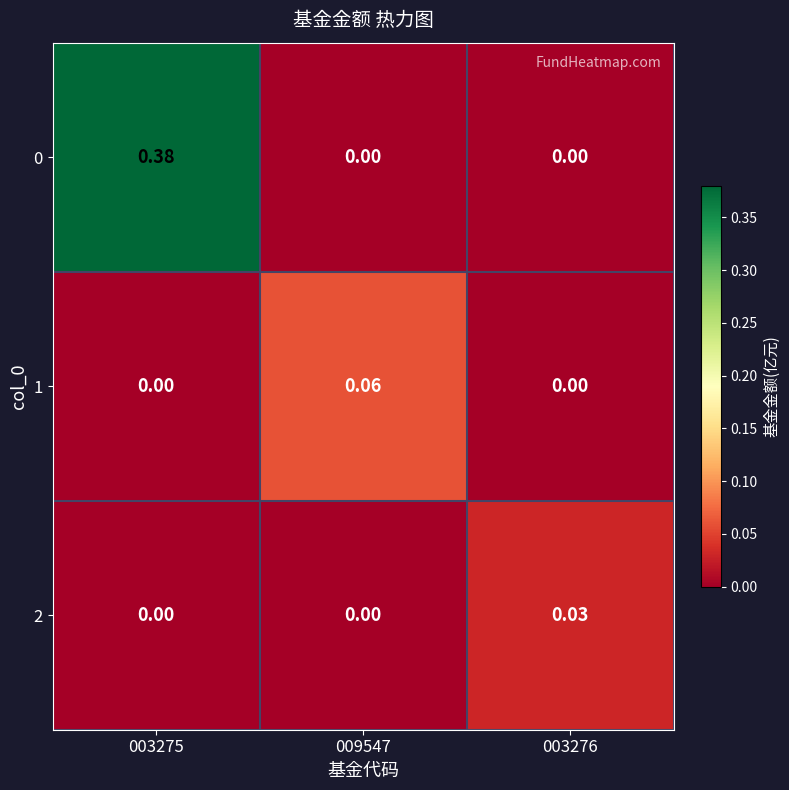

Is the value of 1 at 003276 greater than the value of 2 at 003276?

No